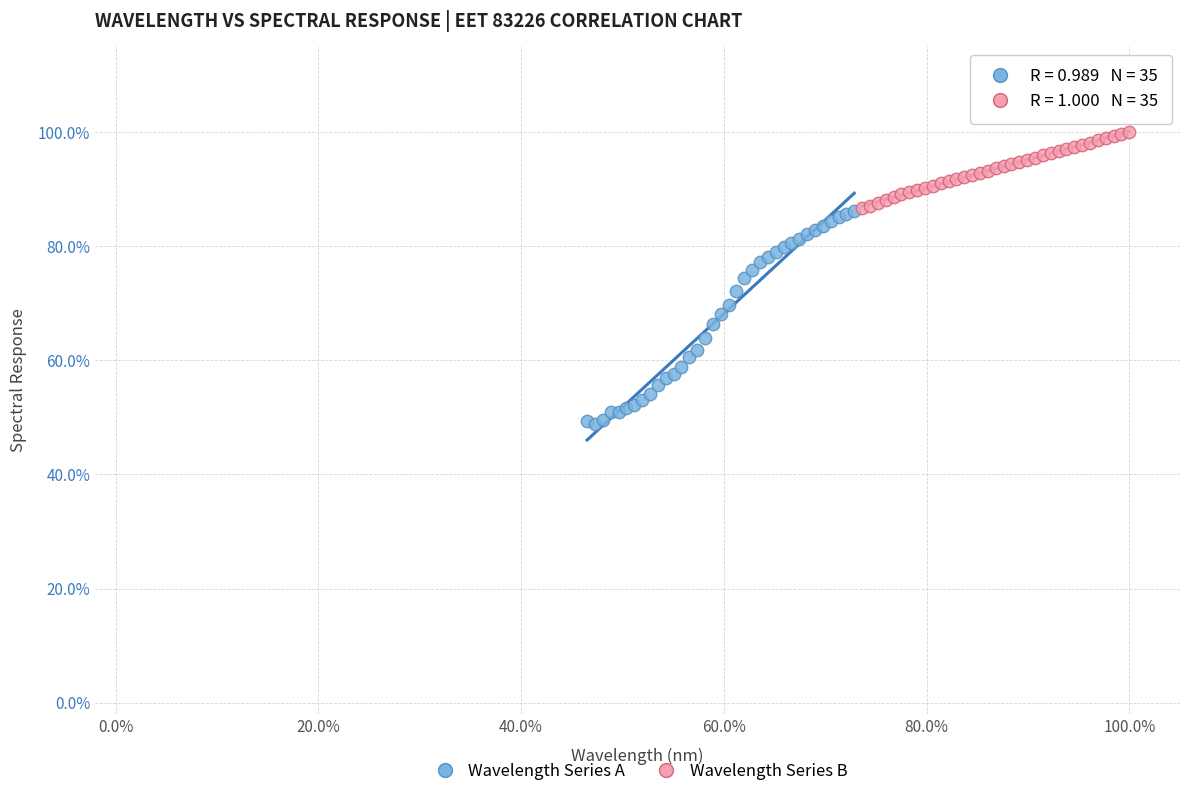

What are all the series names shown in the legend?

Wavelength Series A, Wavelength Series B